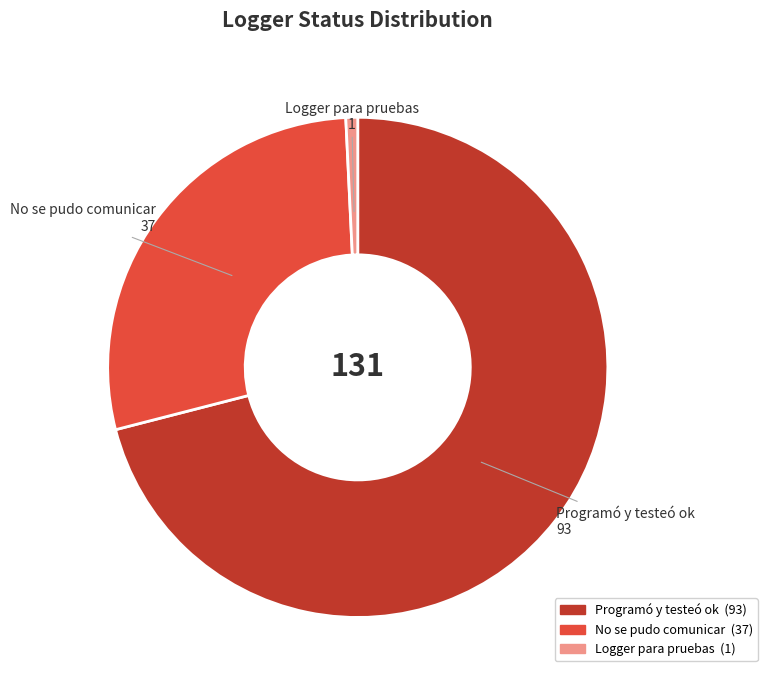

Does Logger para pruebas account for over 50% of the chart?

No